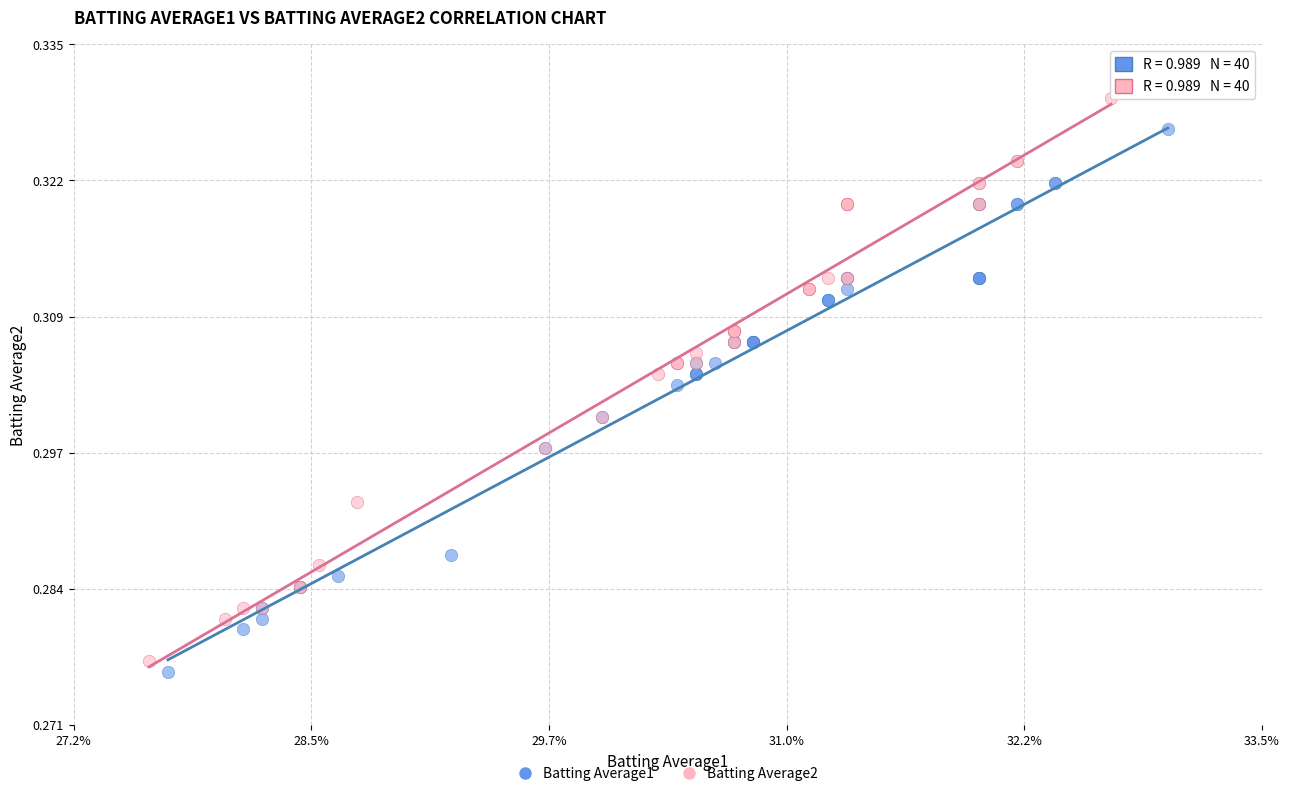

Which series reaches the maximum Y coordinate?

Batting Average2